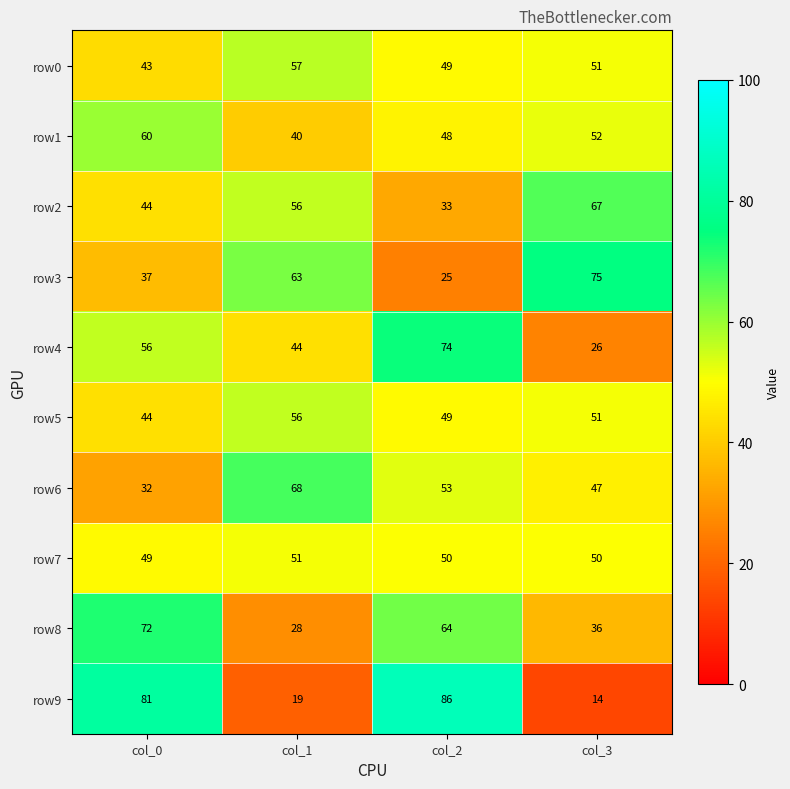

At how many categories does at least one series exceed 63?

4